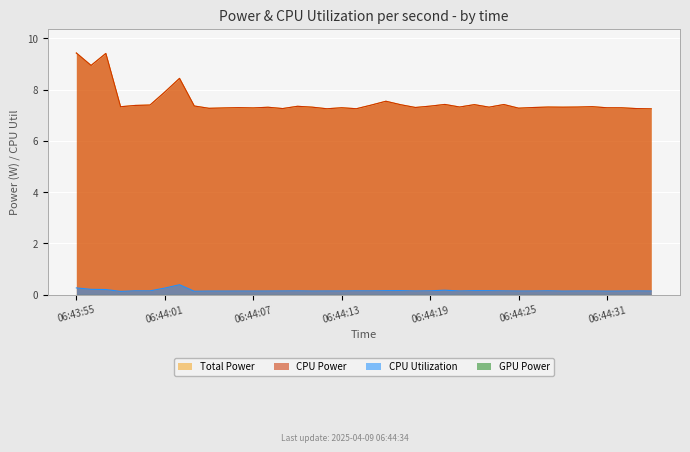

What value does the CPU Power series have at 06:43:55?

9.4